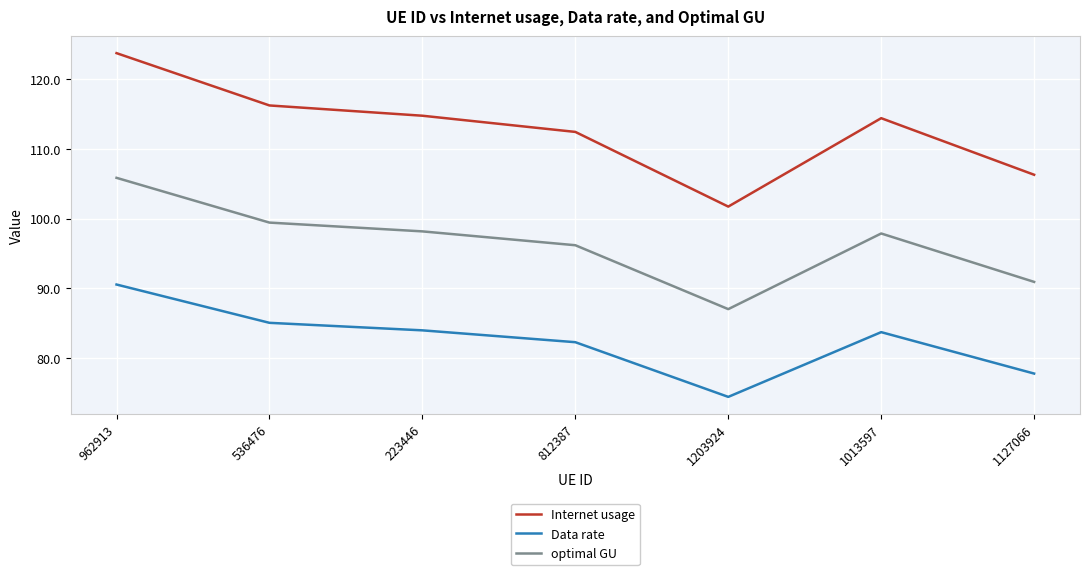

What position from the left is 1013597?

6